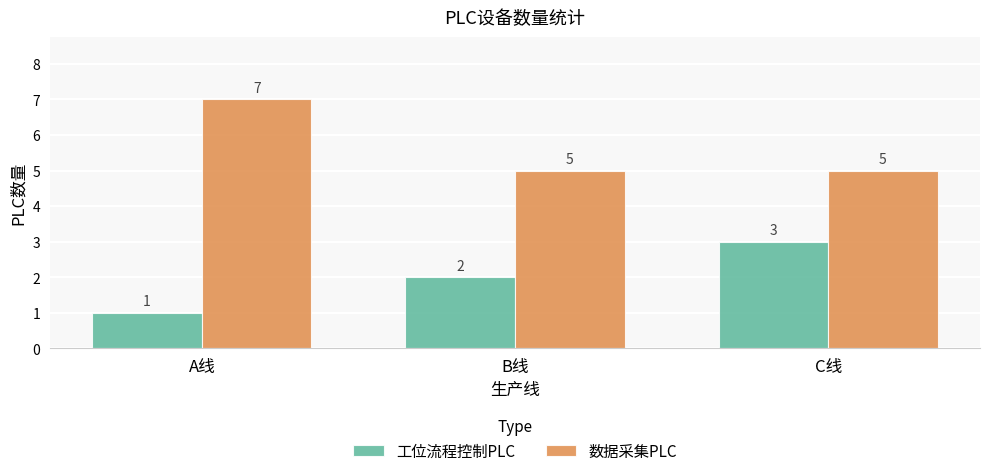

At C线, list the series in order from largest to smallest.

数据采集PLC, 工位流程控制PLC